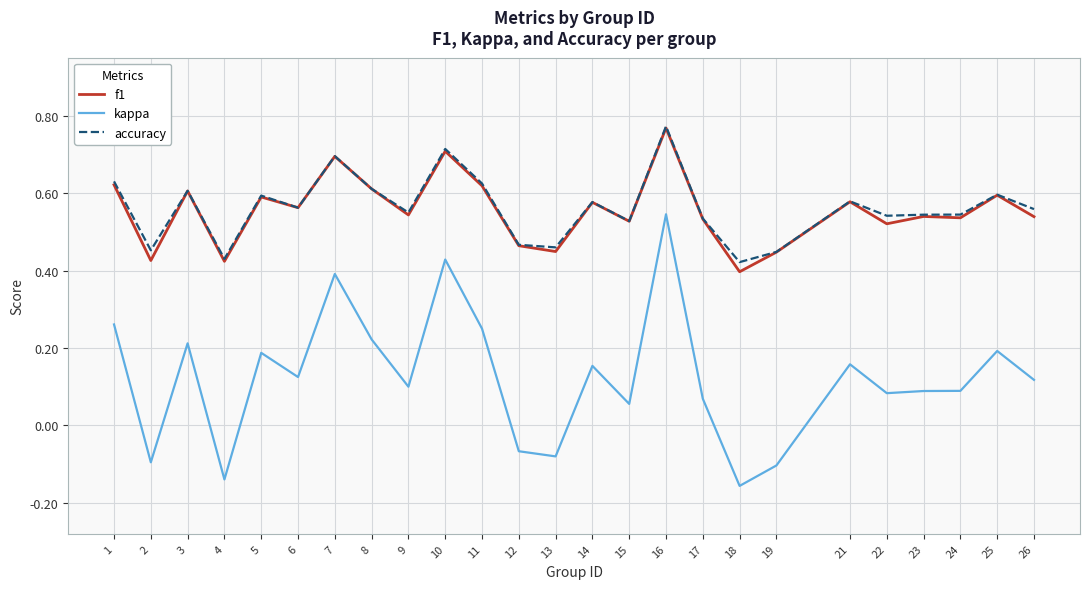

What is the sum of the f1 values at 4 and 12?

0.9